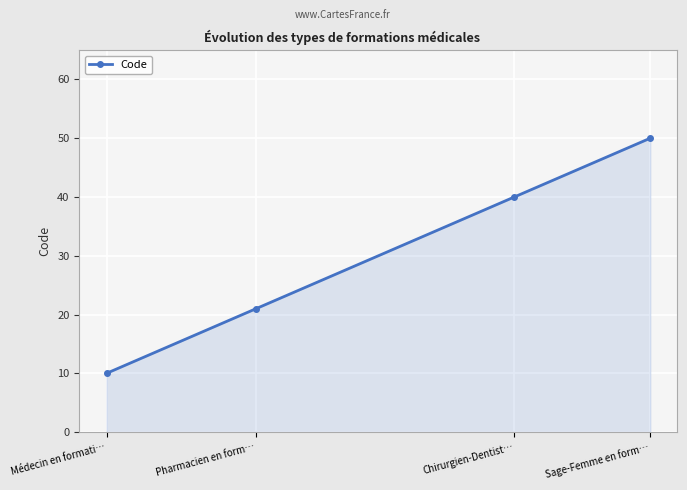

Where is the data nearest to the value 30?

Pharmacien en form…